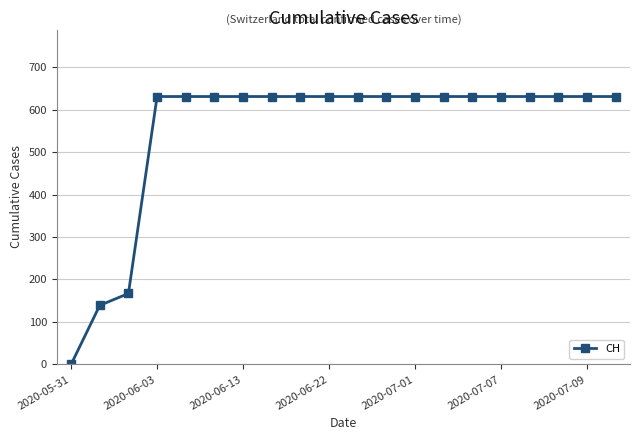

What is the value of the 10th point from the left?

631